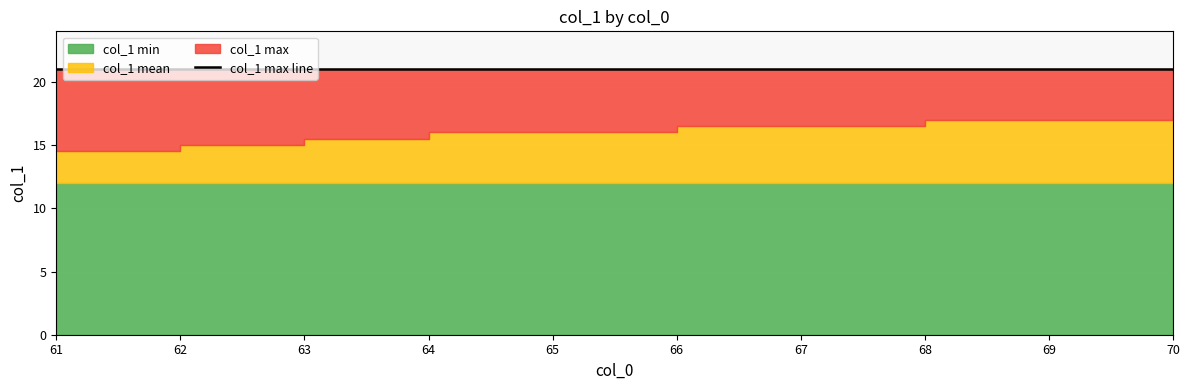

Which series has the largest total across all categories?

col_1 max